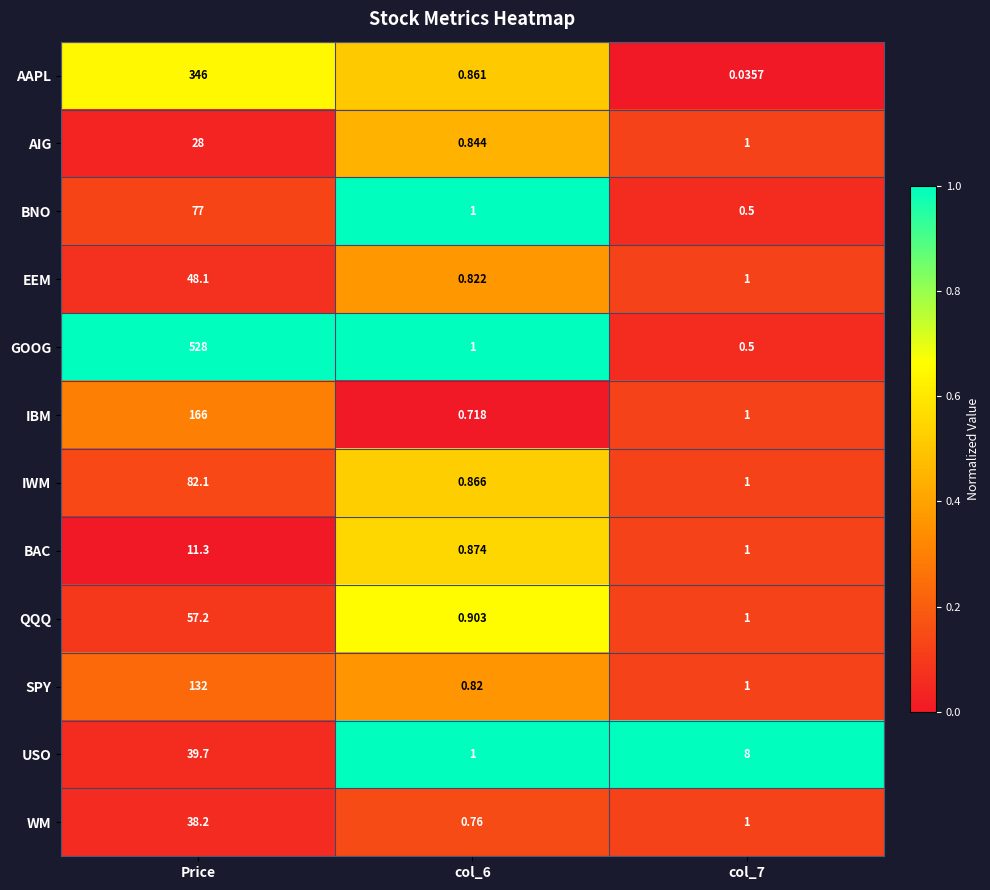

At which category does the chart reach its peak across all series?

Price